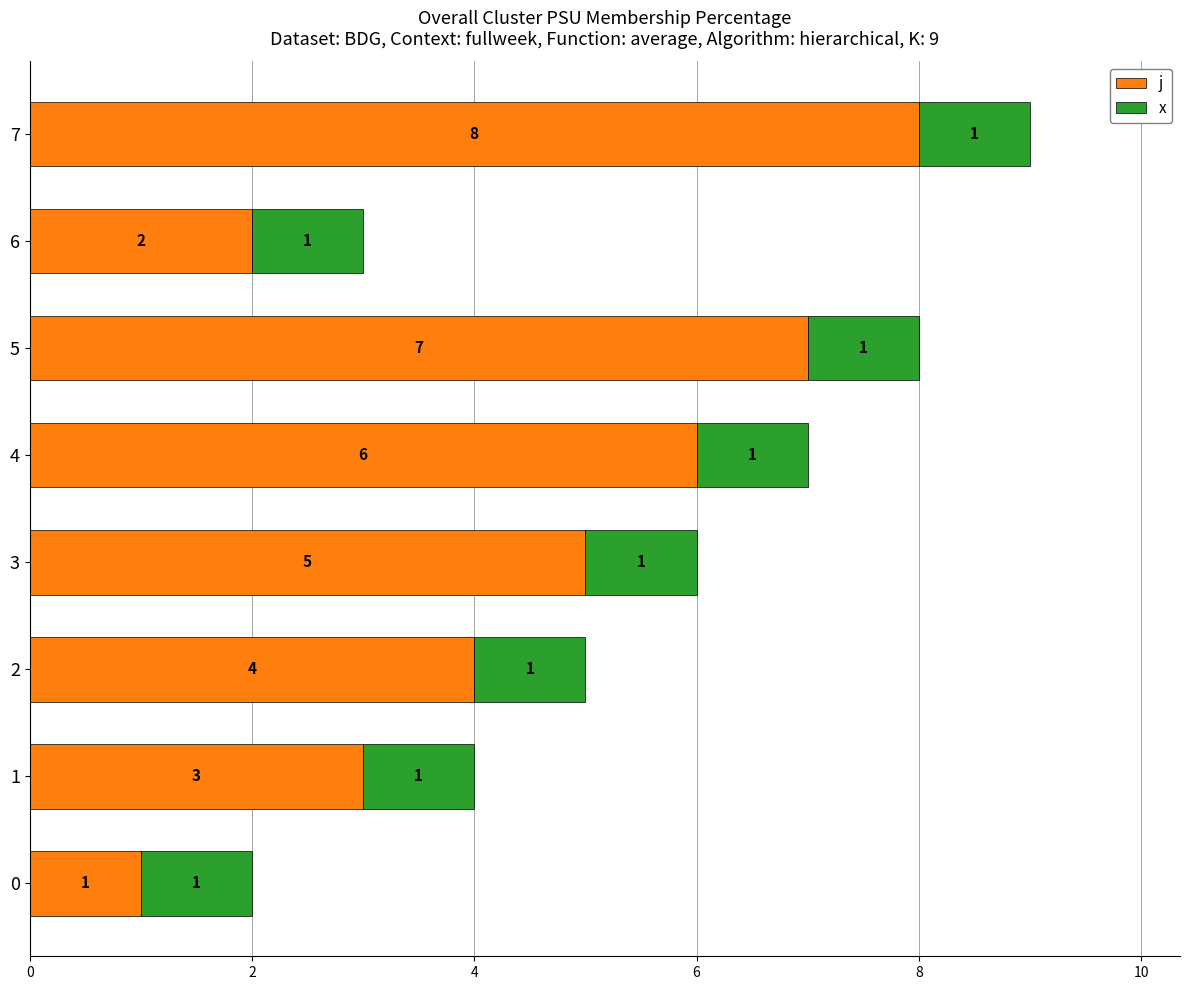

At which category is the sum across all series the highest?

7